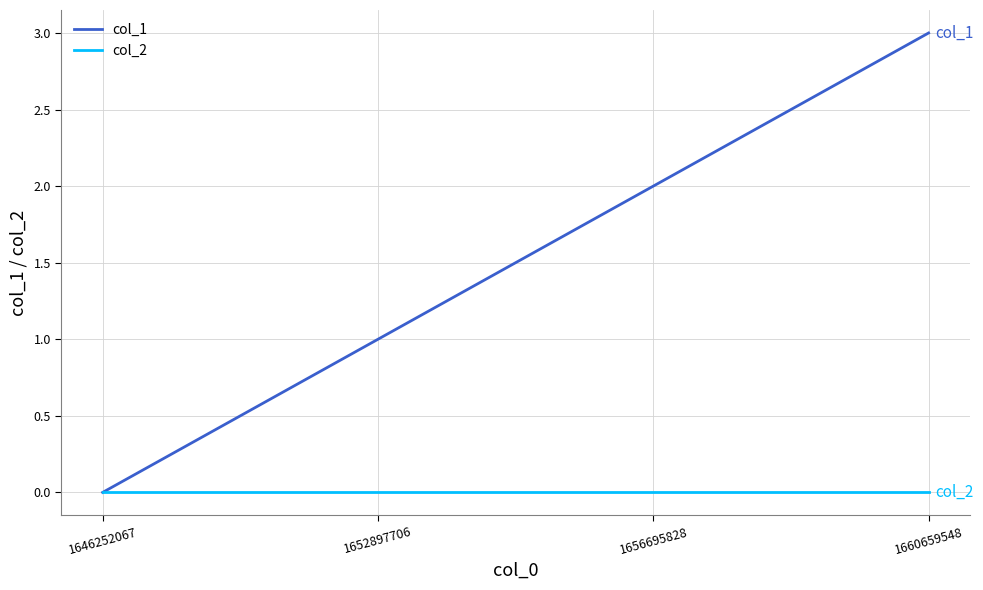

List the series in order of their peak value, highest first.

col_1, col_2